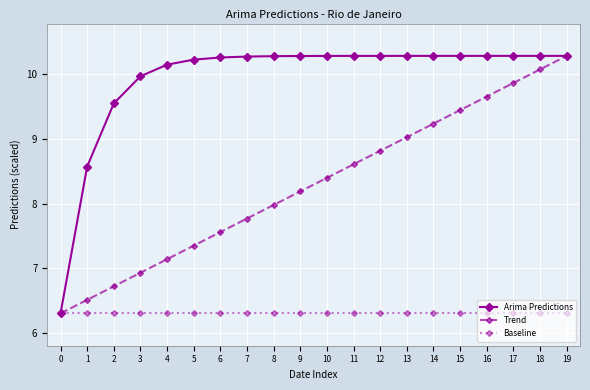

Is the value of Baseline at 12 greater than the value of Trend at 16?

No